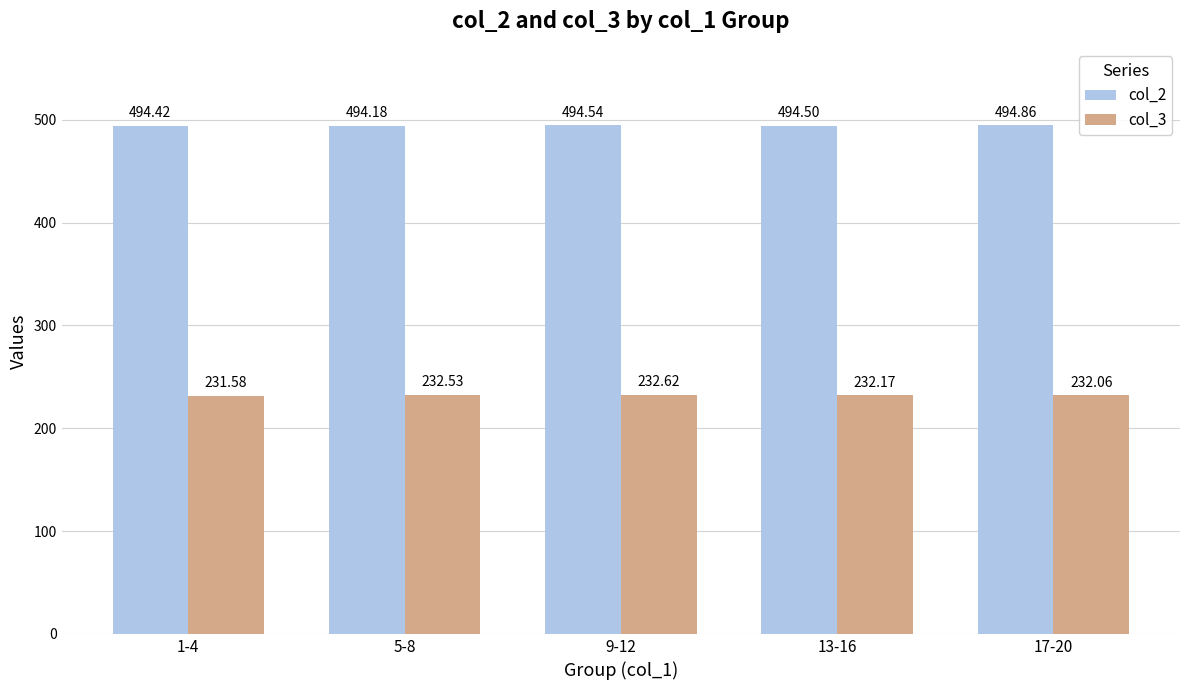

Reading left to right, what are all the values shown in this chart?

col_2: 494.4	494.2	494.5	494.5	494.9
col_3: 231.6	232.5	232.6	232.2	232.1